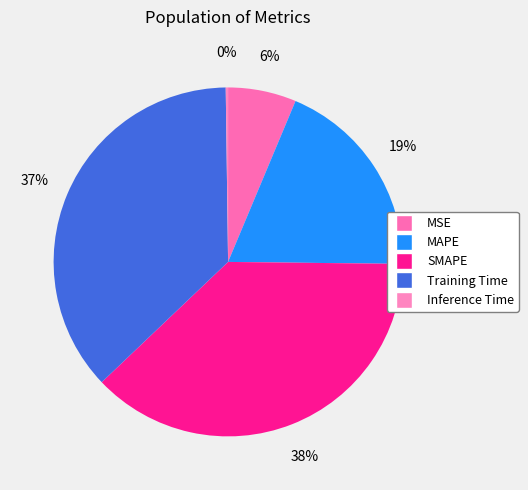

The MSE slice represents 1% of the pie. True or false?

False